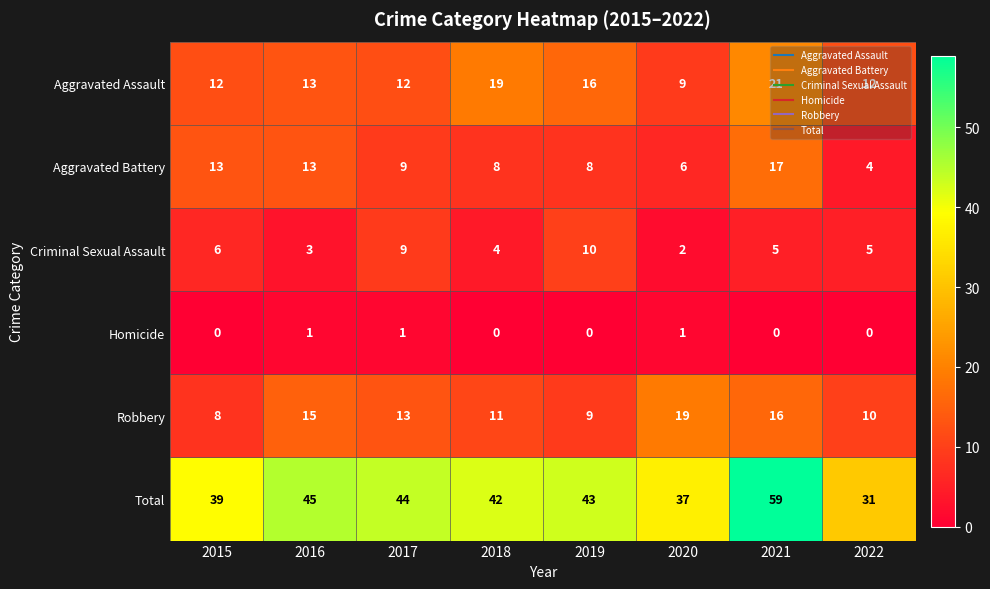

Which series has the largest total across all categories?

Total